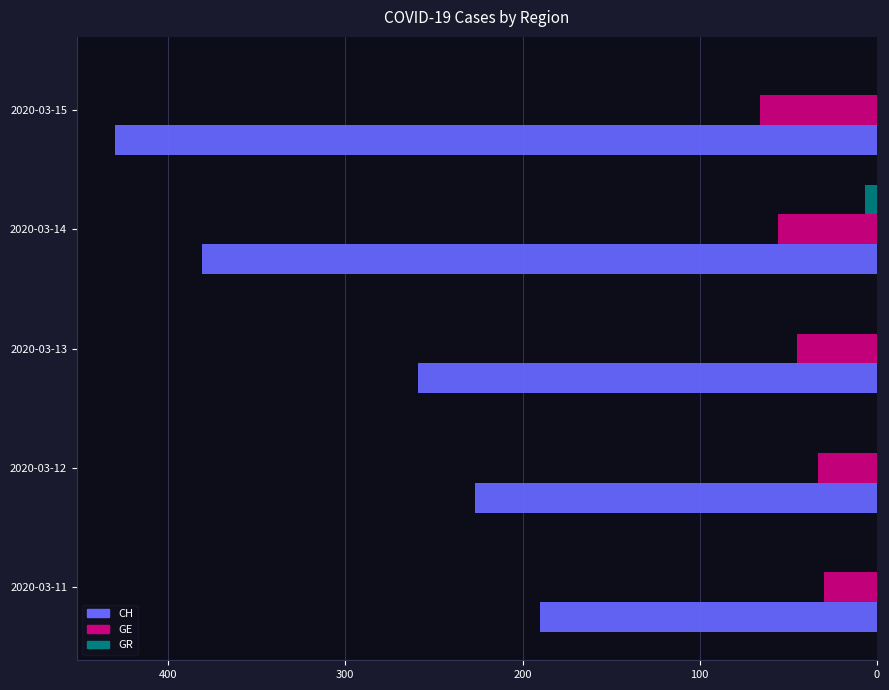

Which series has the largest total across all categories?

CH